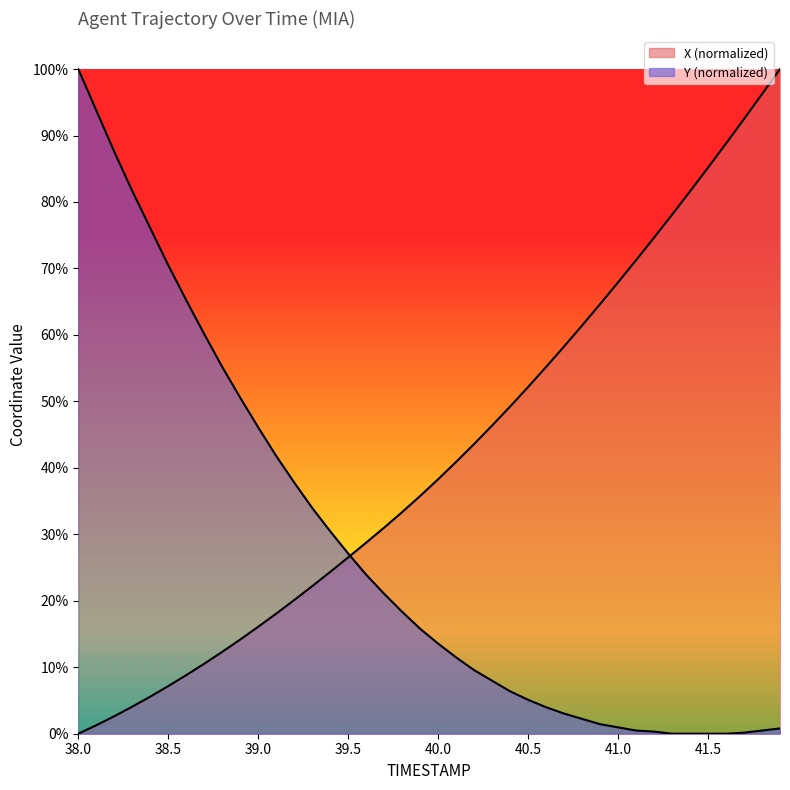

Which category has the highest value across all series?

41.9